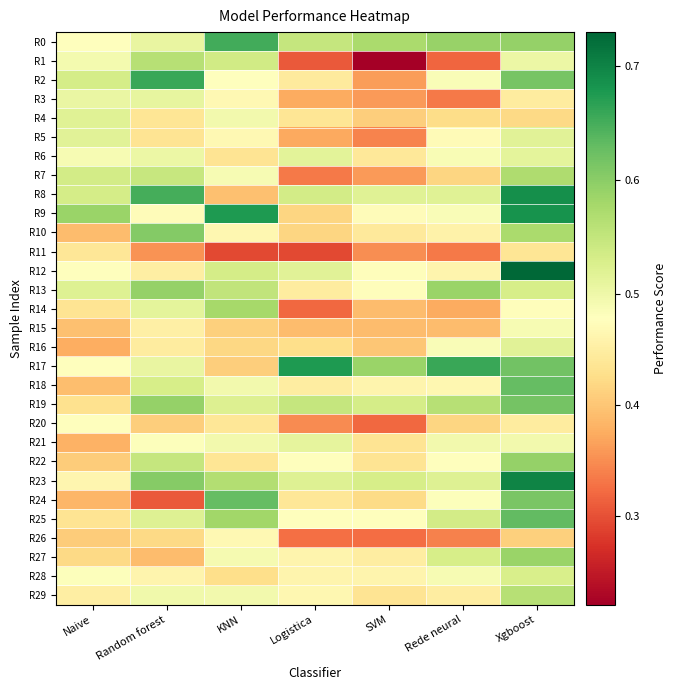

Which label corresponds to the largest value in the chart?

Xgboost